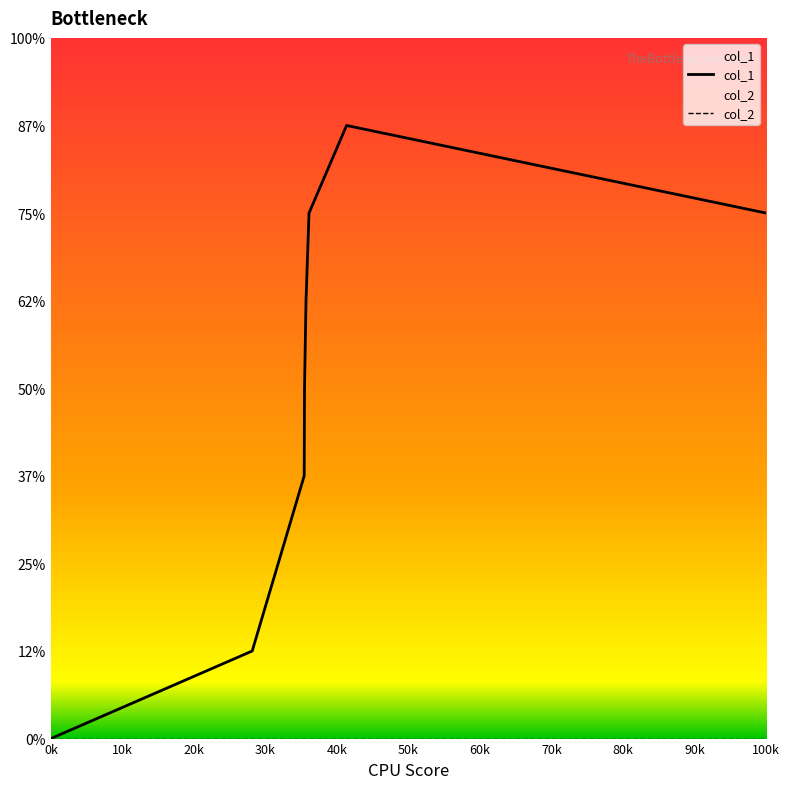

The value of col_1 at 30k is 2. True or false?

False